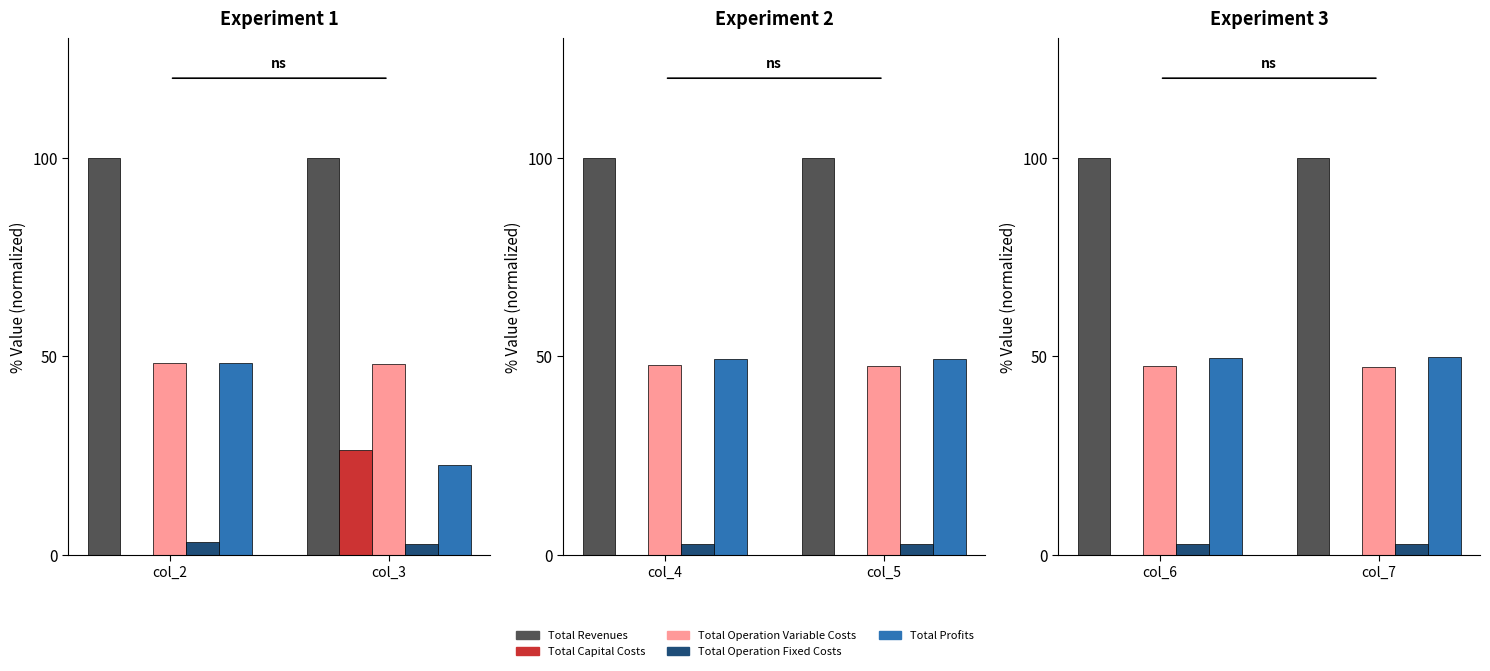

How many bars are there in each group?

5